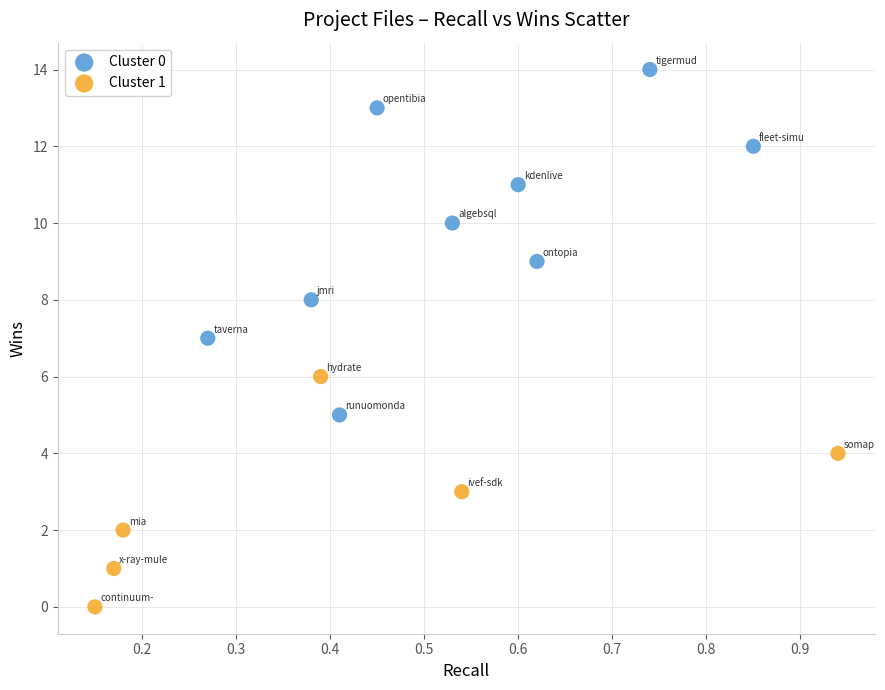

Which series contains the lowest Y value?

Cluster 1